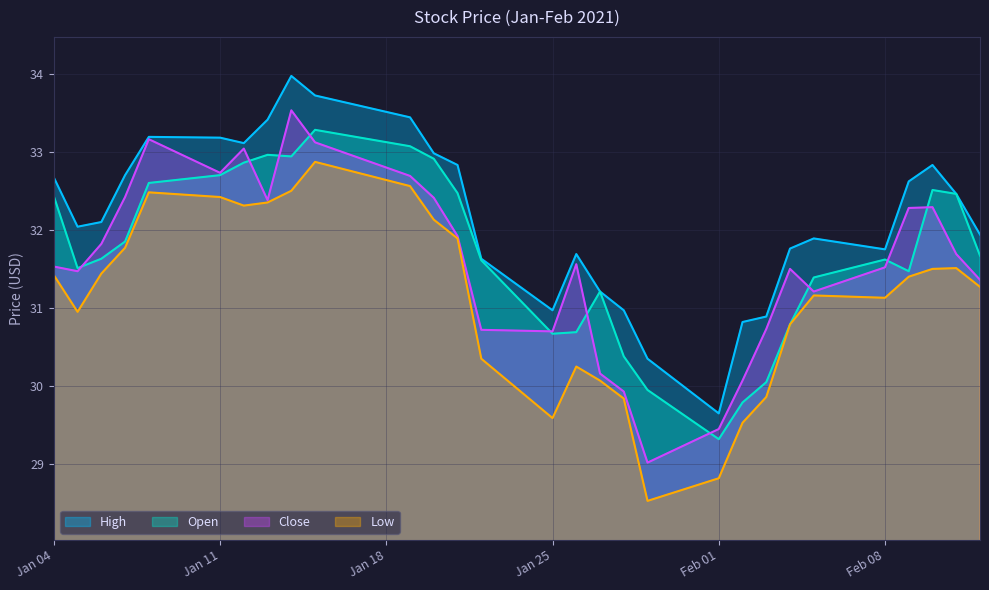

Where is Open nearest to the value 31?

2021-01-27